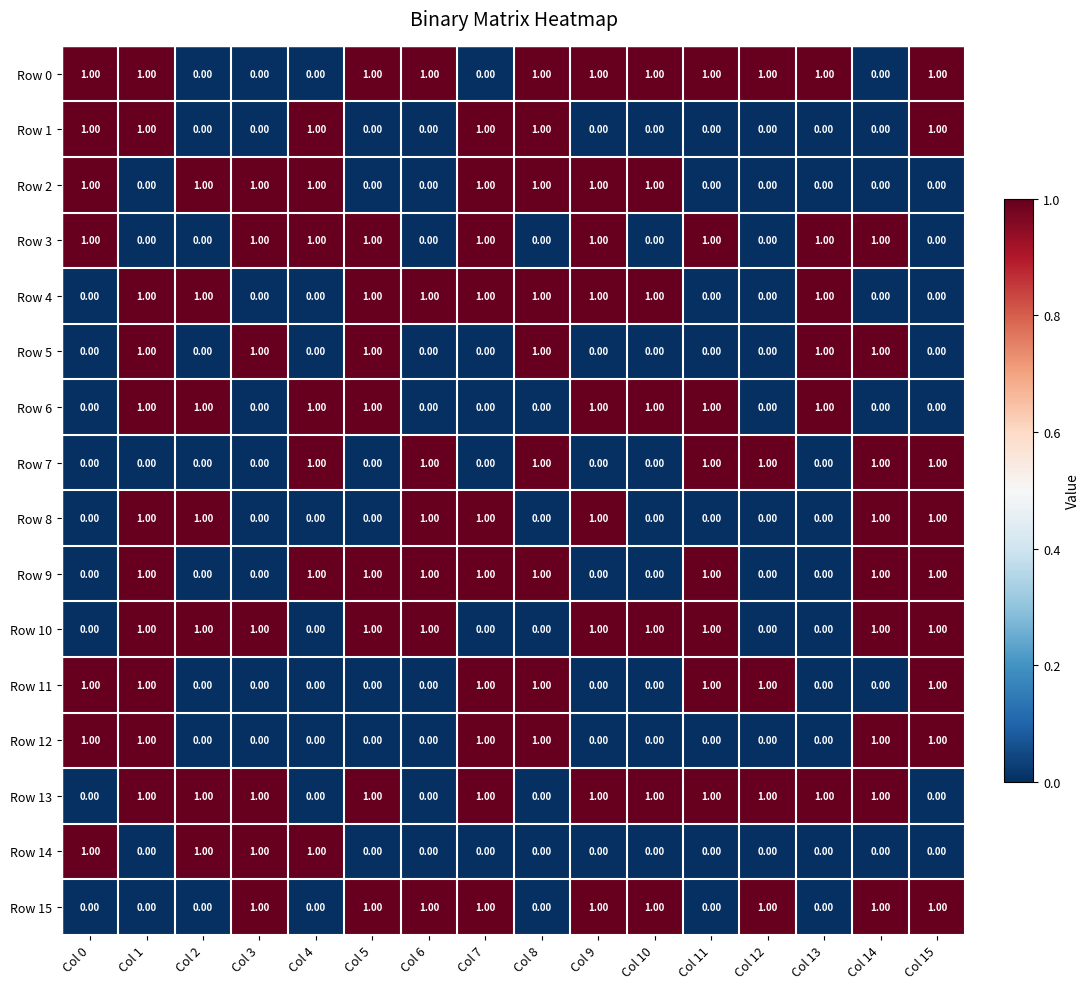

At which category is the sum across all series the highest?

Col 1